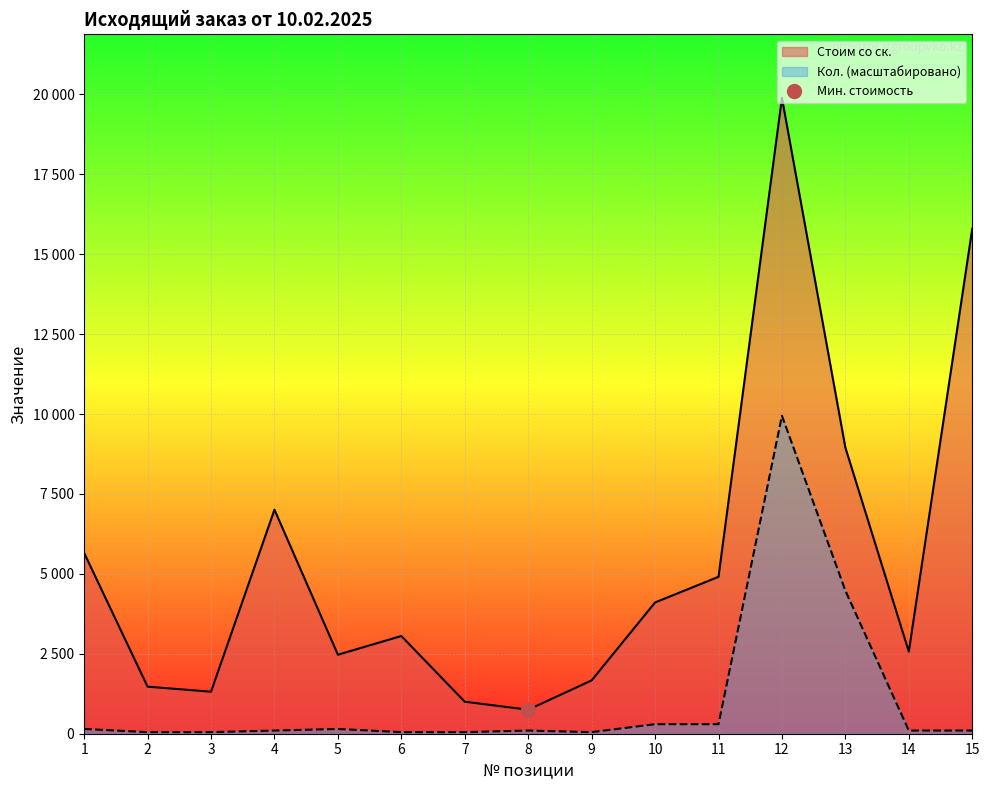

Is the value of Кол. at 7 greater than the value of Стоим со ск. at 6?

No